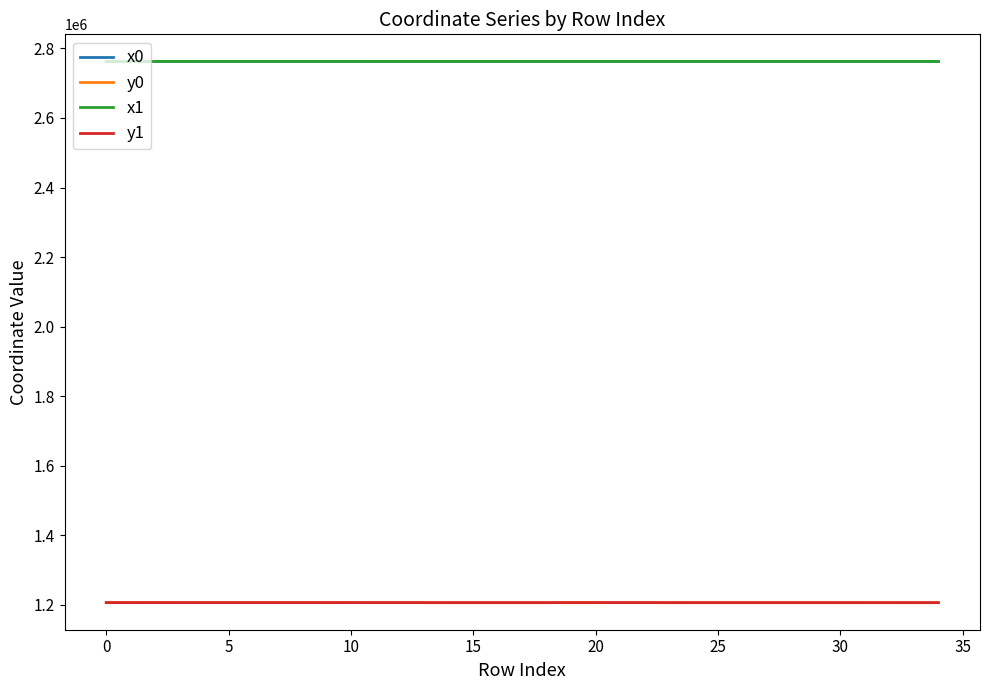

True or false: x1 and y0 intersect in this chart.

False